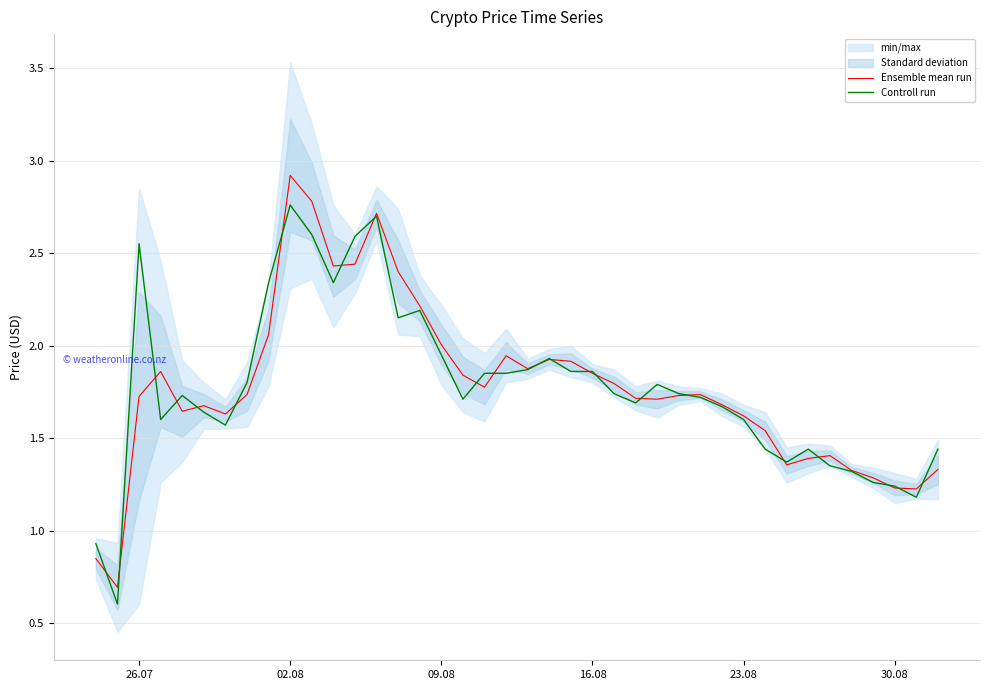

What is the average value of the Controll run series?

1.8